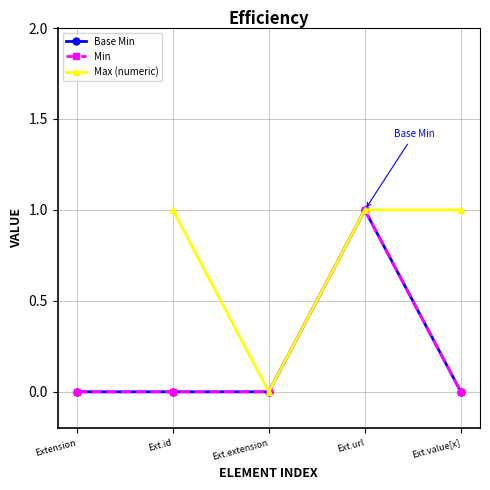

What are all the series names shown in the legend?

Base Min, Min, Max (numeric)